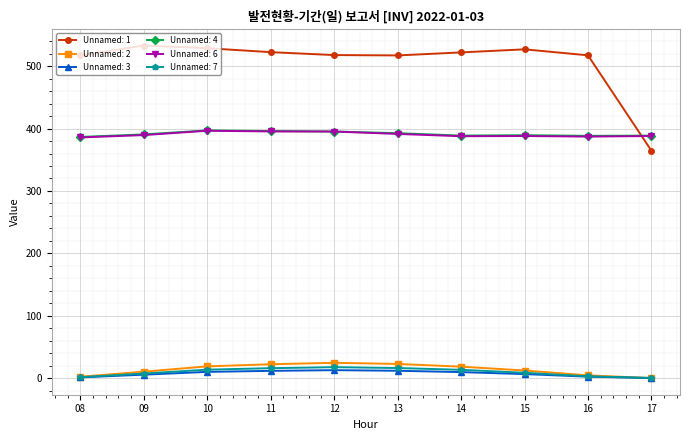

Which series has the largest total across all categories?

Unnamed: 1